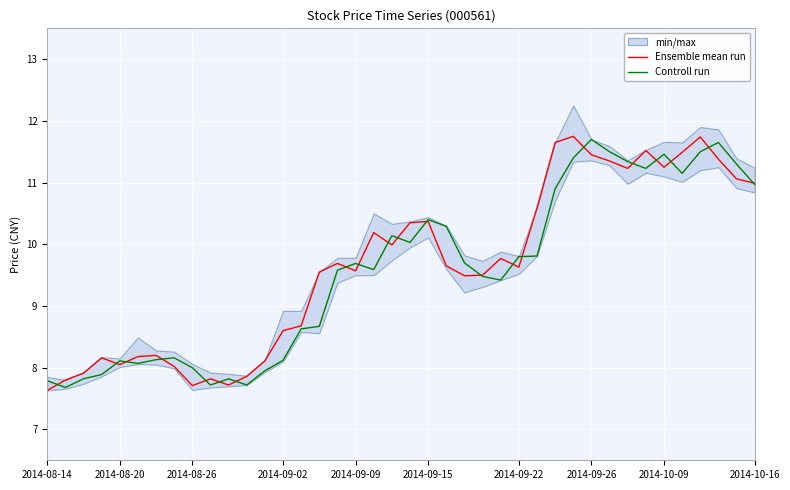

Is this an area chart (filled region under the line)?

No